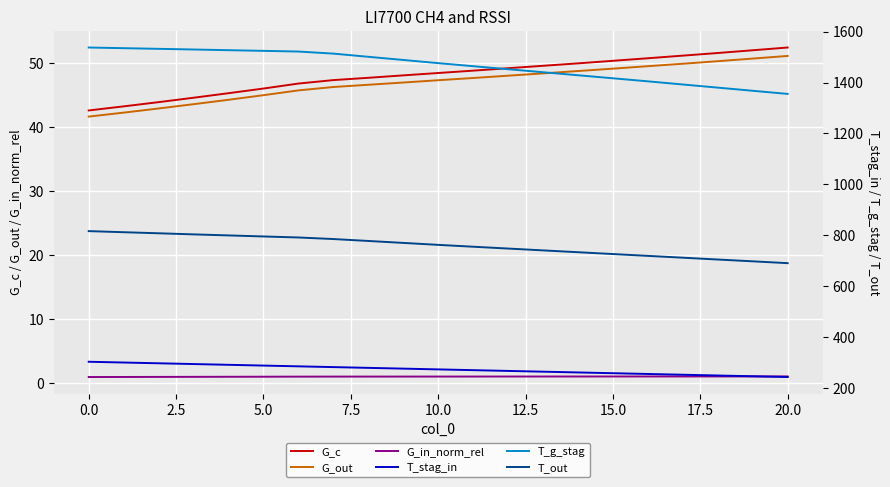

What is the label of the 18th point from the right?

5.0